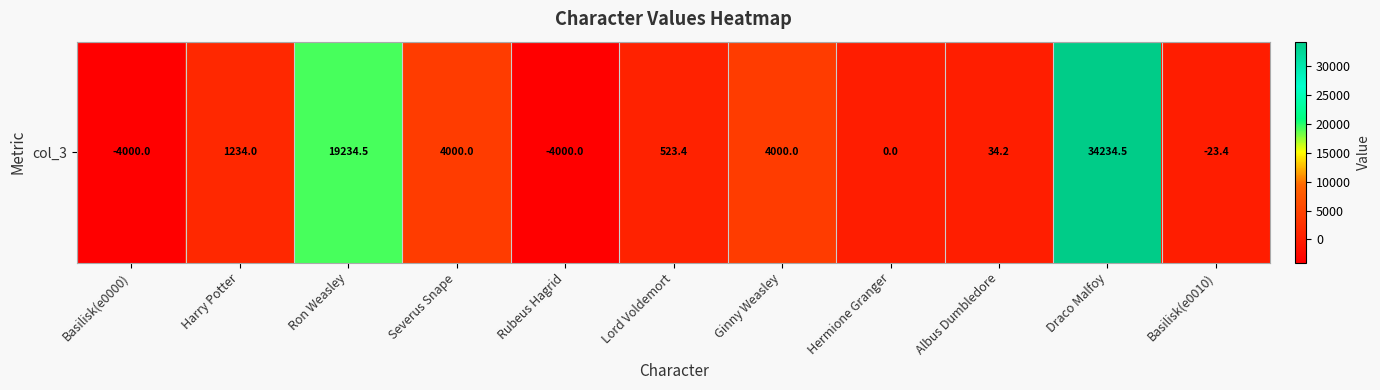

Reading right to left, transcribe all the data shown in this chart.

-23.4	34234.5	34.2	0.0	4000.0	523.4	-4000.0	4000.0	19234.5	1234.0	-4000.0